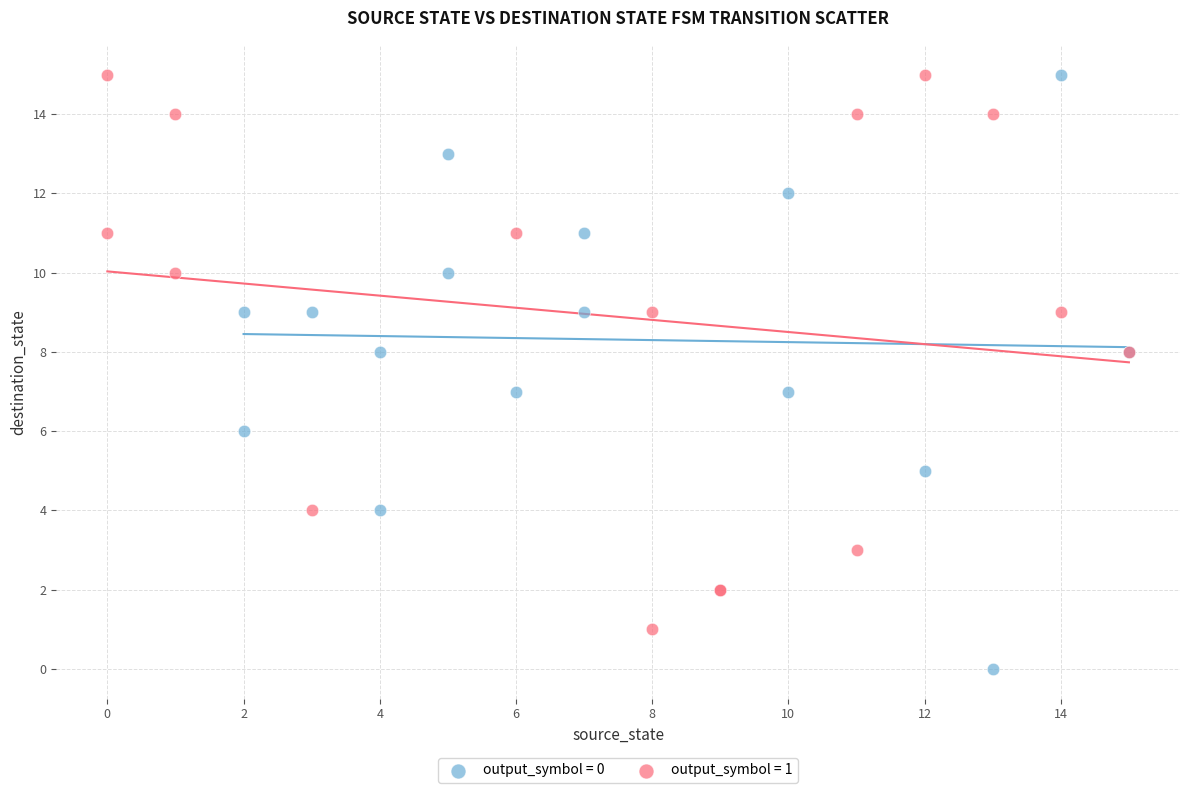

Which series contains the lowest Y value?

output_symbol = 0